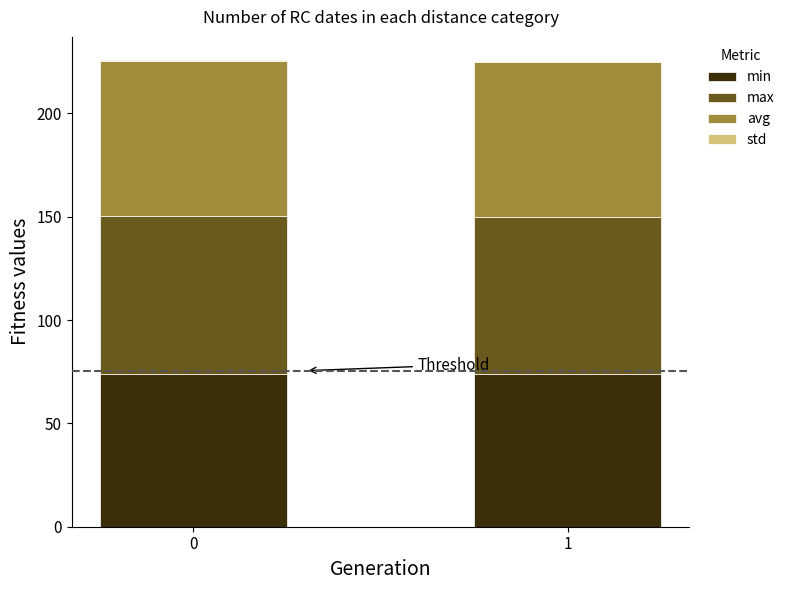

The min series shows 38.9 at 0. True or false?

False